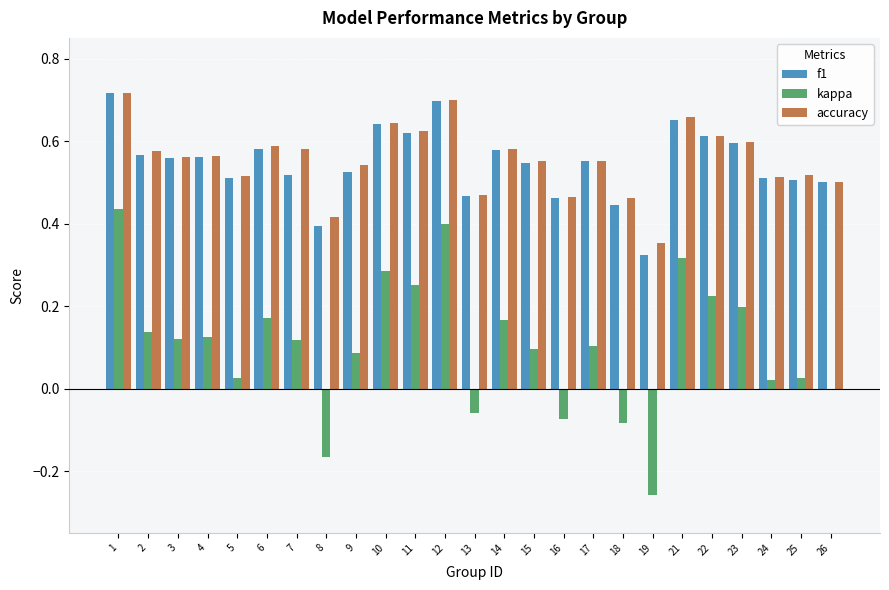

What is the total value across all series at 11?

1.5